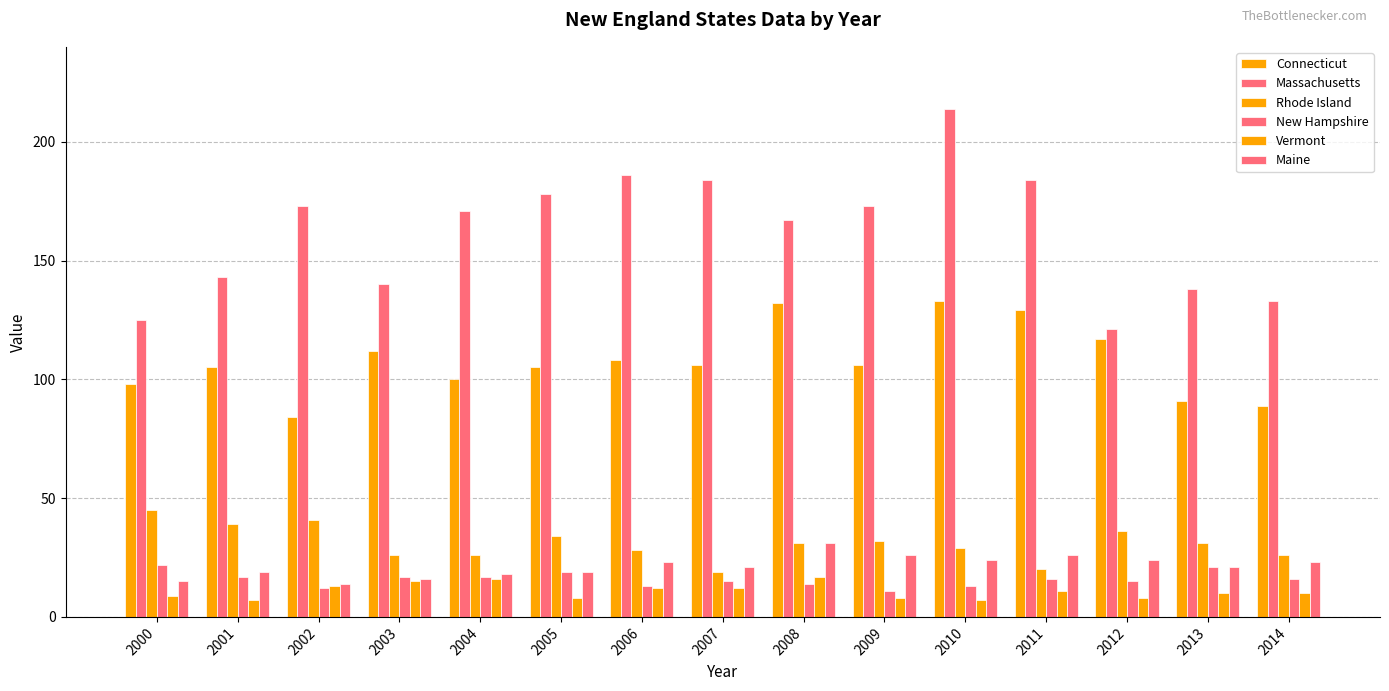

Count the number of data series in this chart.

6